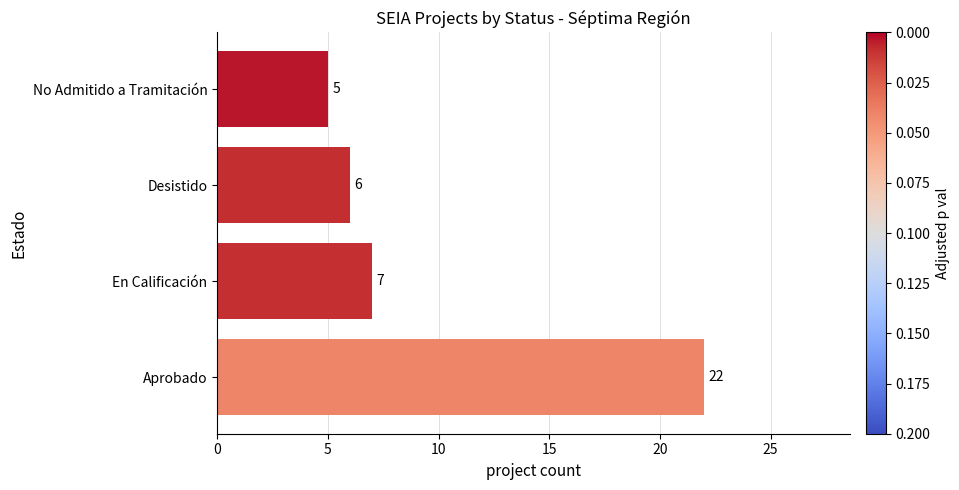

How many data points are less than 7?

2